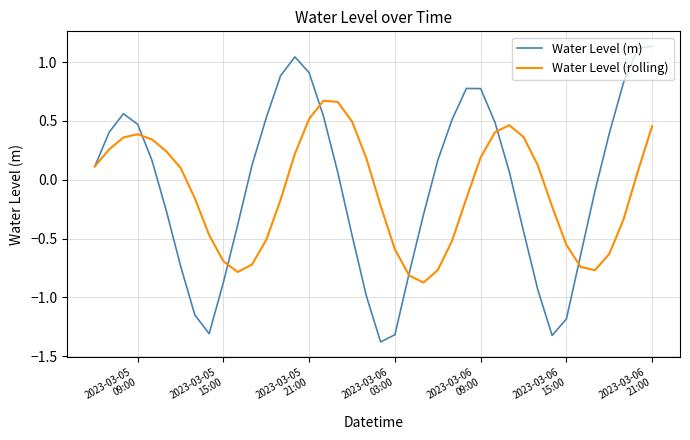

True or false: Water Level (rolling) has more than 1 points higher than both neighbors.

True